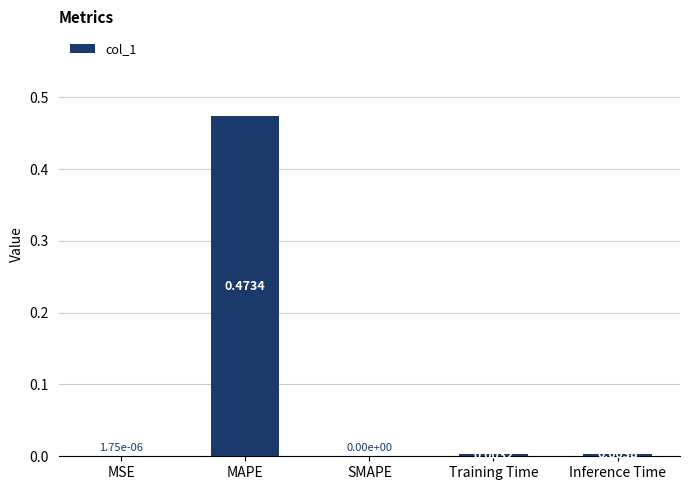

True or false: the data shows 0.1 at MAPE.

False